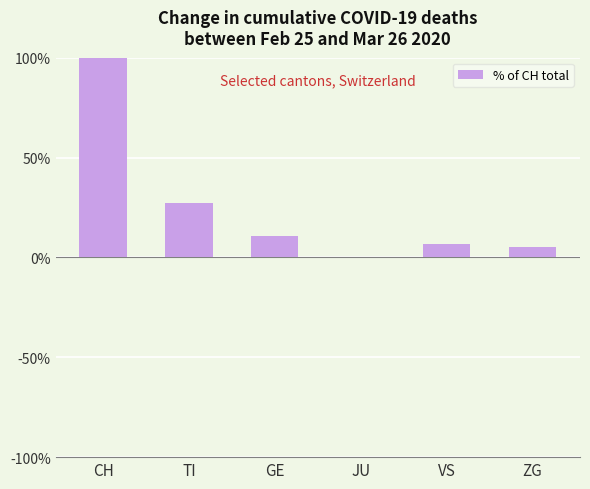

What is the average value?

25.0